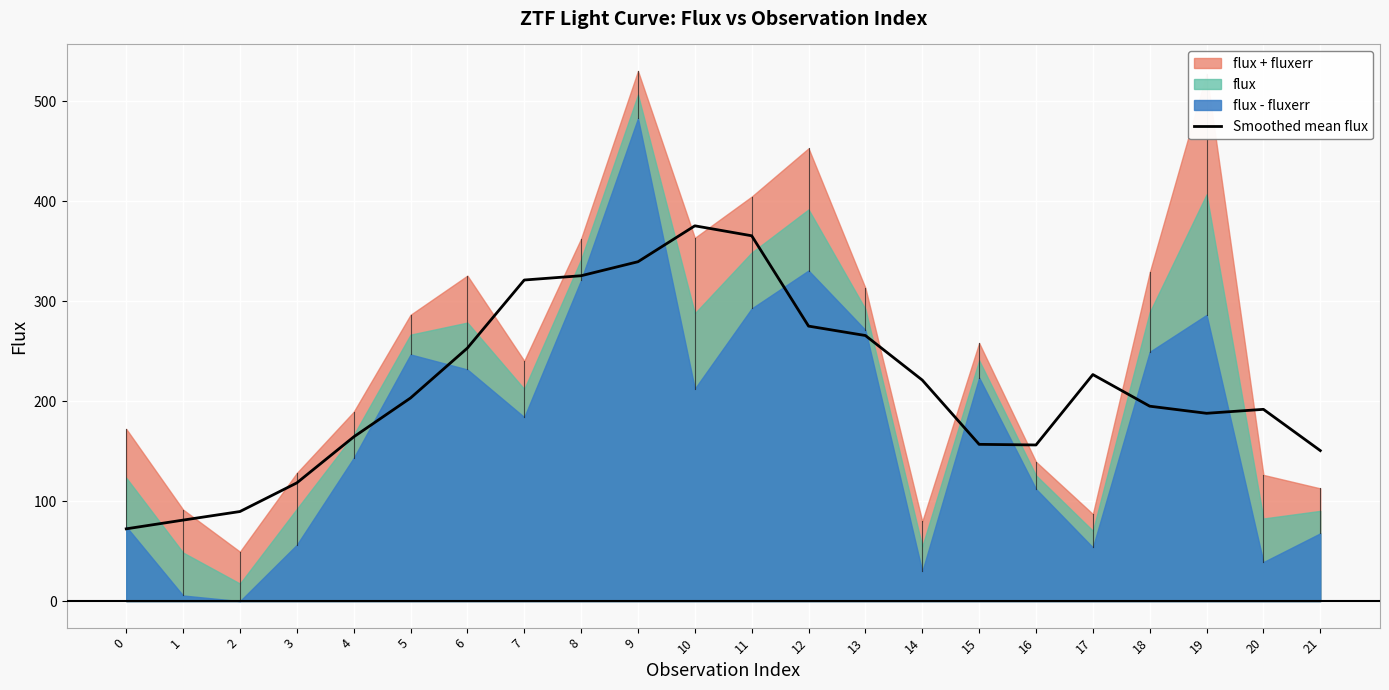

Is it true that Smoothed mean flux equals 275.1 at 12?

True